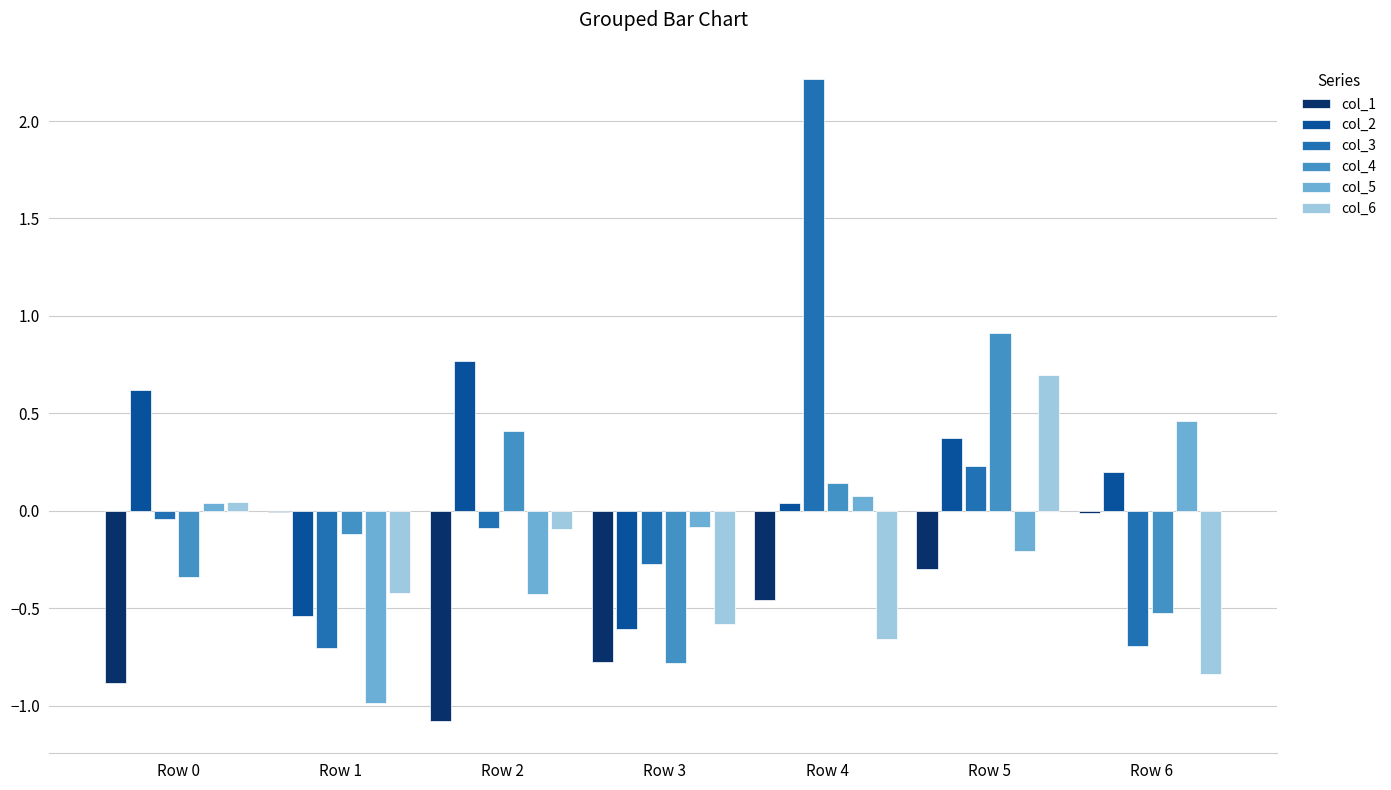

True or false: col_1 has a value of -0.0 at Row 1.

True